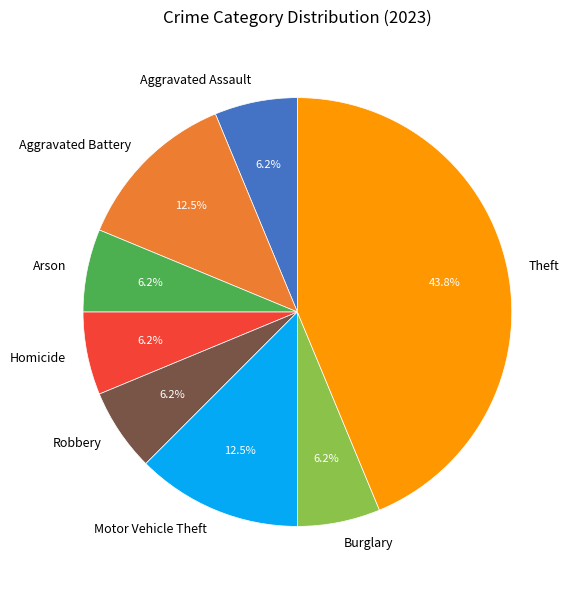

Does any single category account for the majority?

No